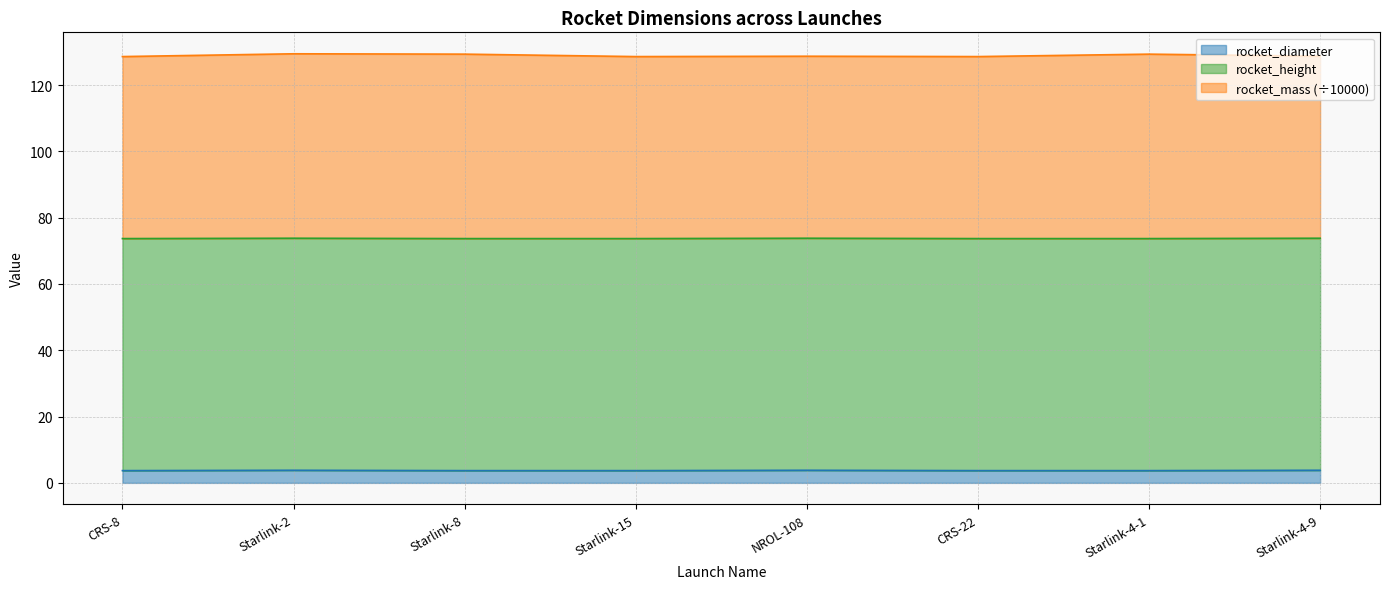

What is the highest value of the rocket_diameter series?

3.8